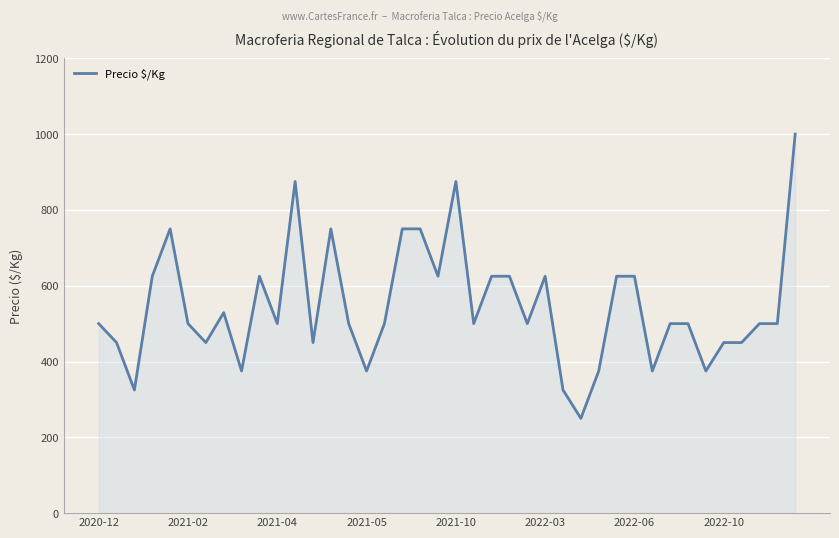

What is the smallest value displayed?

250